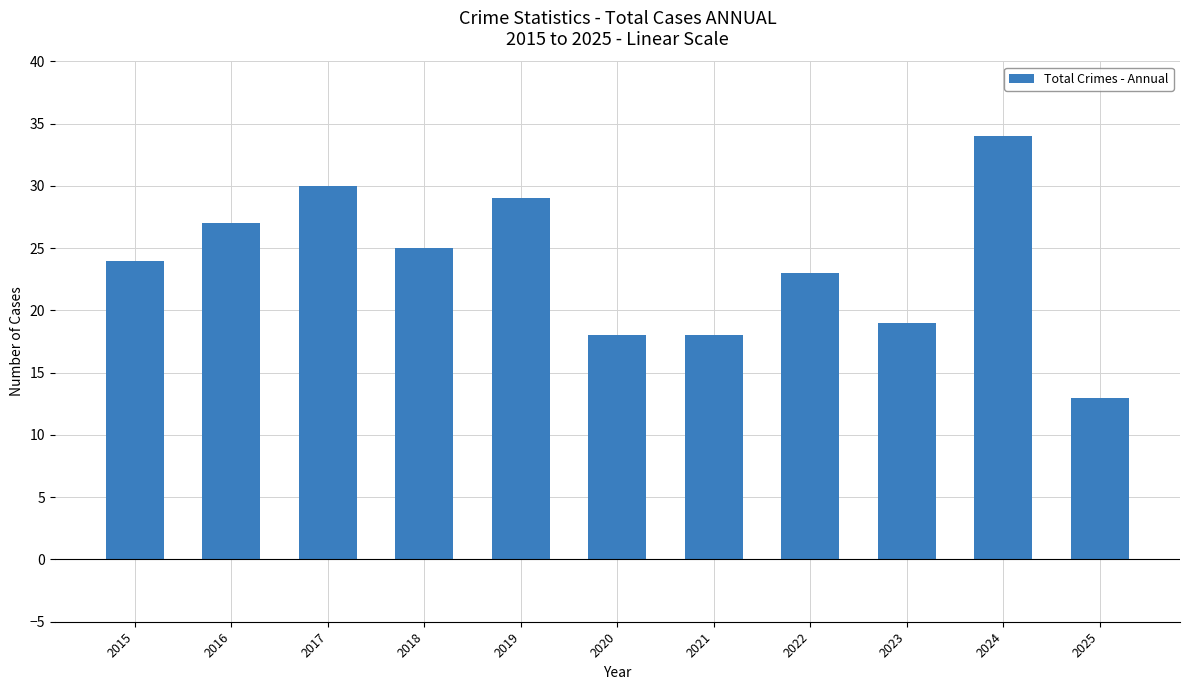

What is the value of the 4th bar from the left?

25